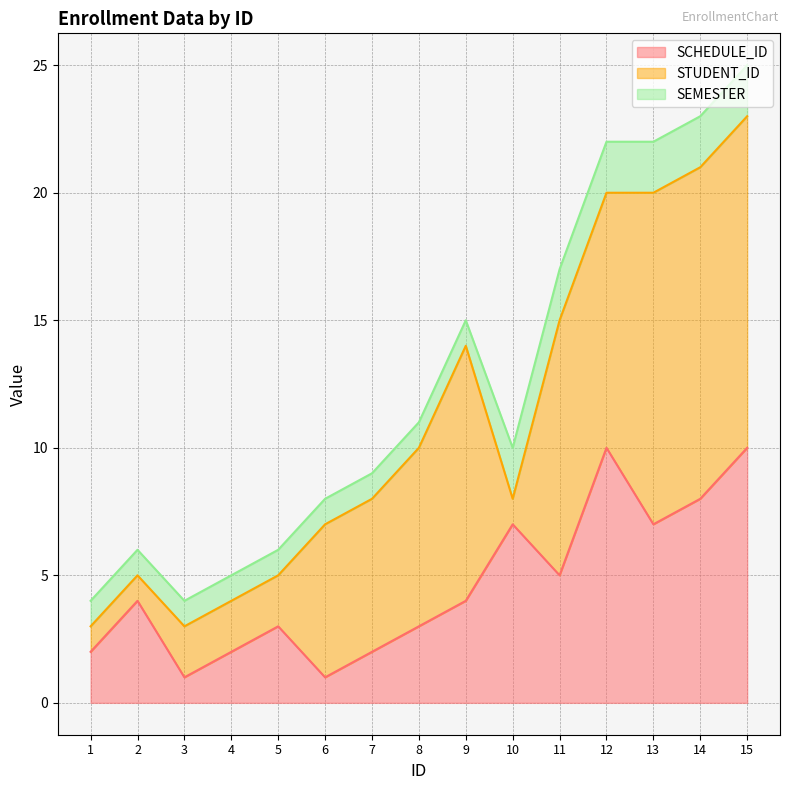

Is it true that SEMESTER equals 1 at 3?

False